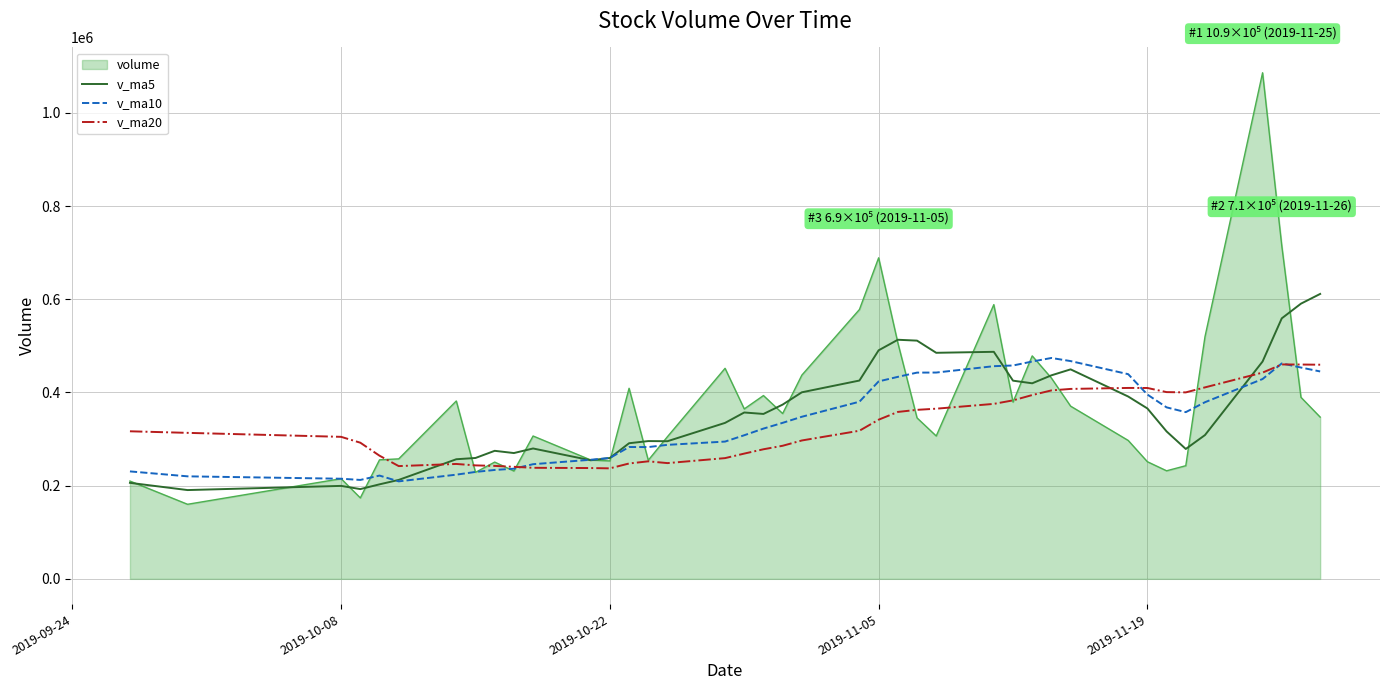

Which series has the widest spread of values?

volume